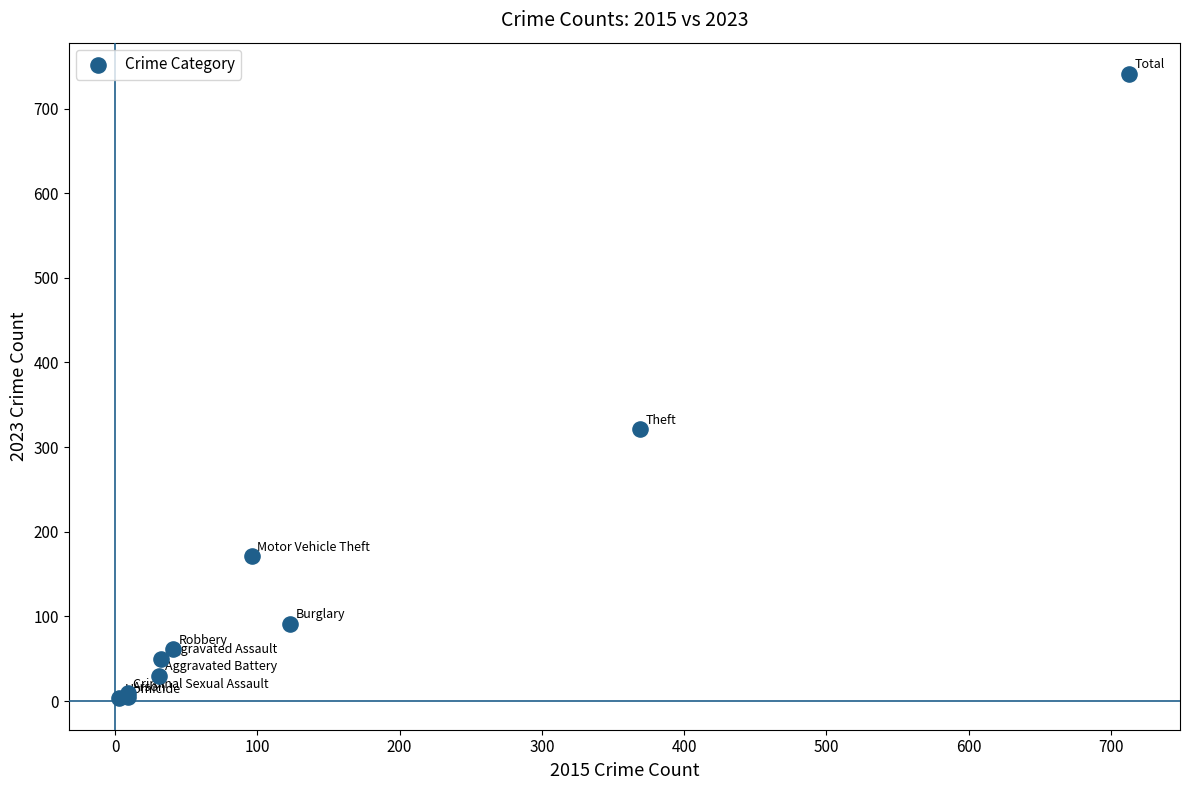

What Y value in the scatter plot is closest to 372?

321